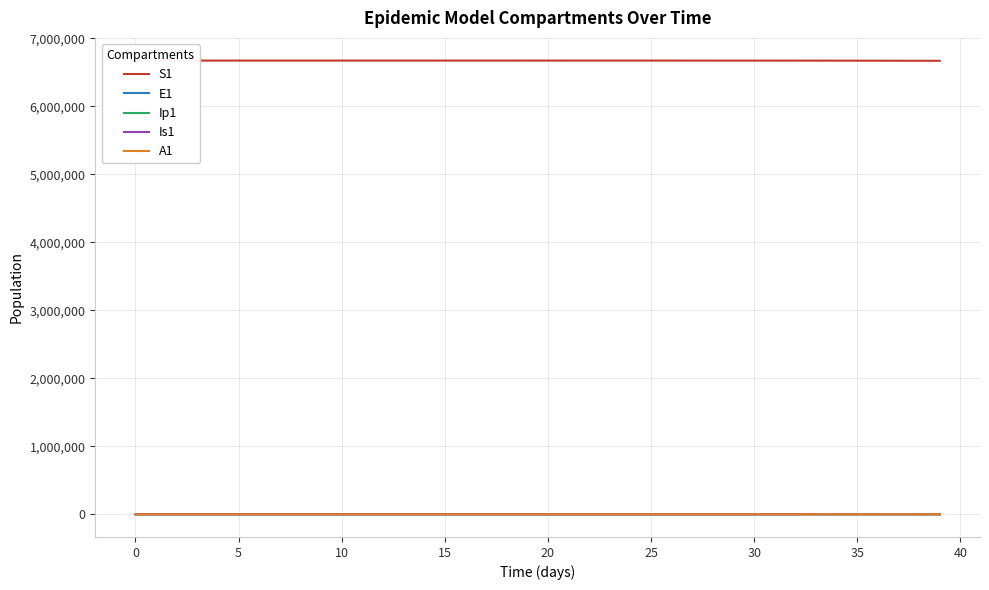

The Is1 series shows 89.4 at 34. True or false?

False